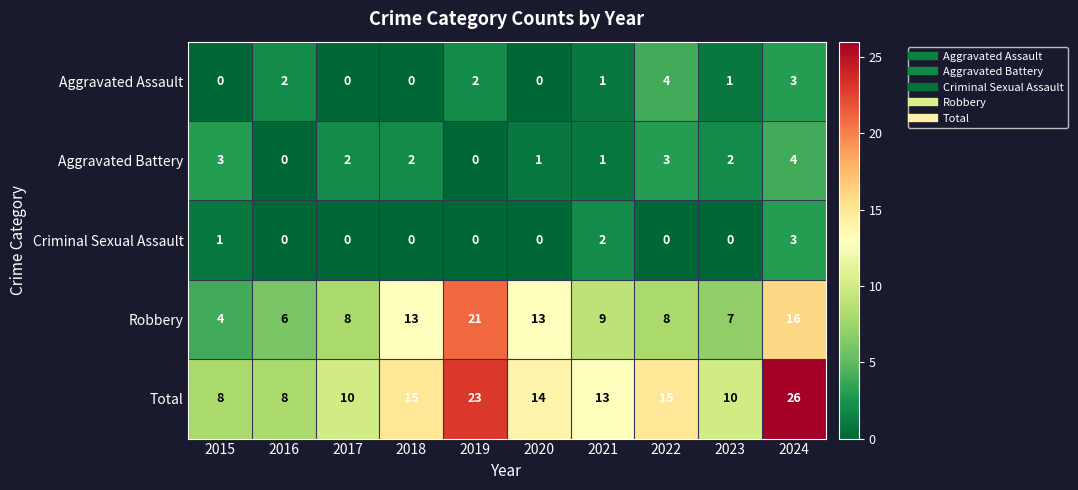

What is the sum of all Criminal Sexual Assault values?

6